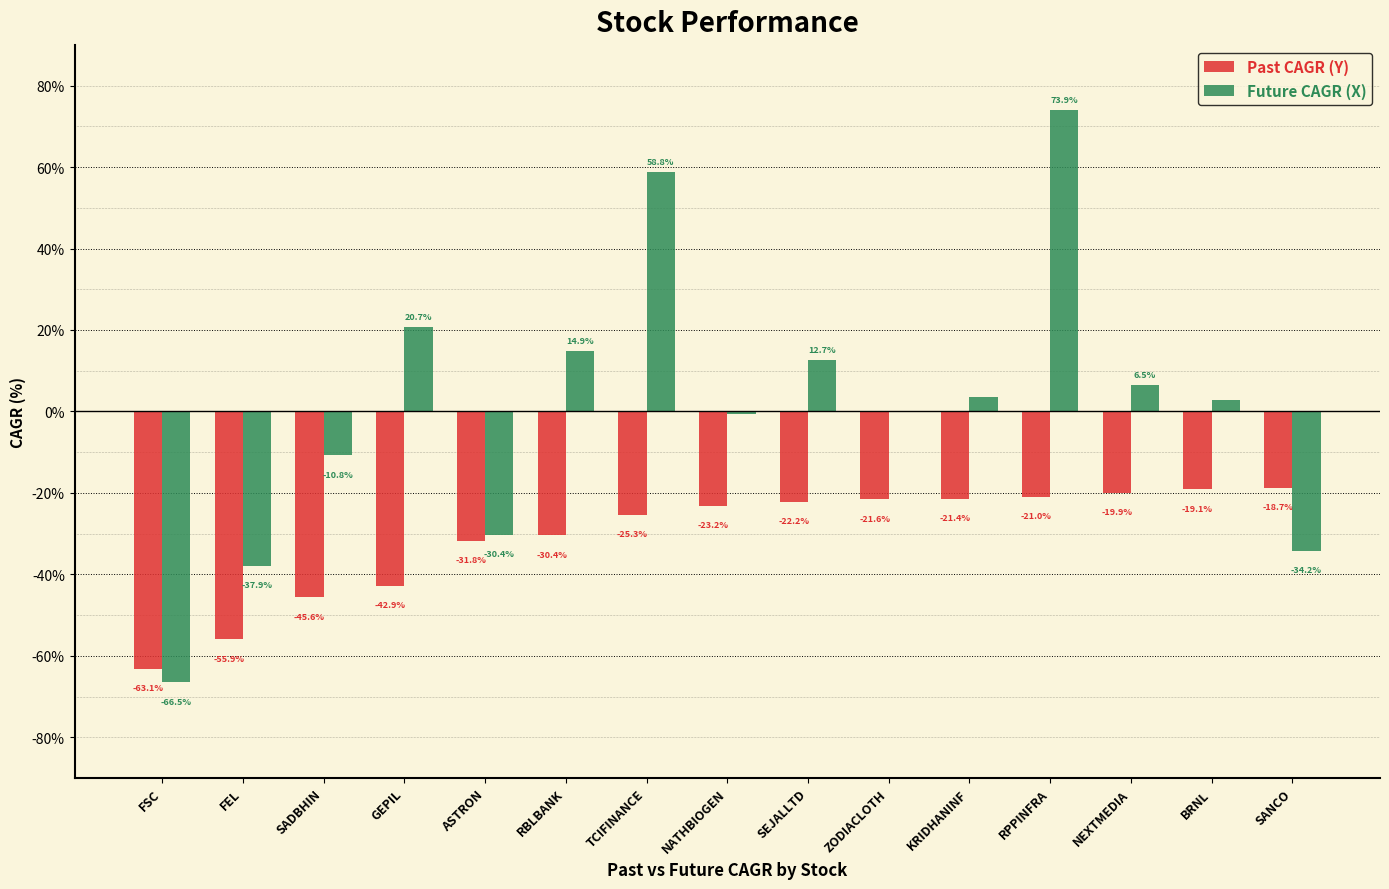

Between FEL and RBLBANK, which series saw the biggest shift?

Future CAGR (X)